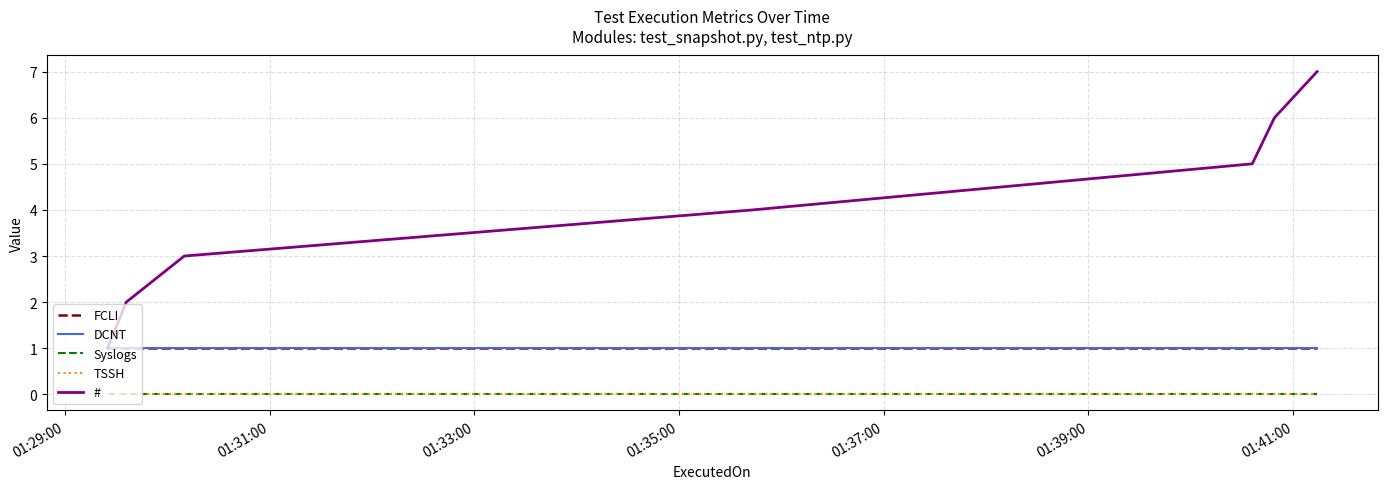

At which label is # closest to 4?

01:35:00